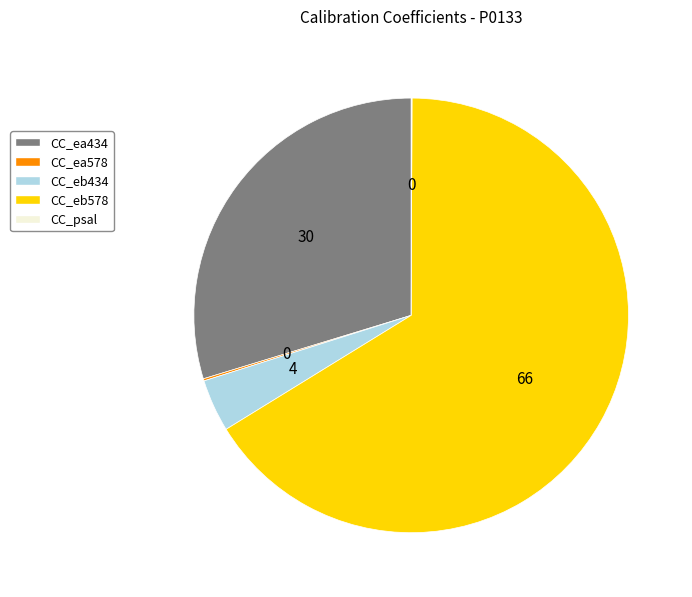

What is the ratio of the value at CC_eb578 to the value at CC_ea434?

2.2